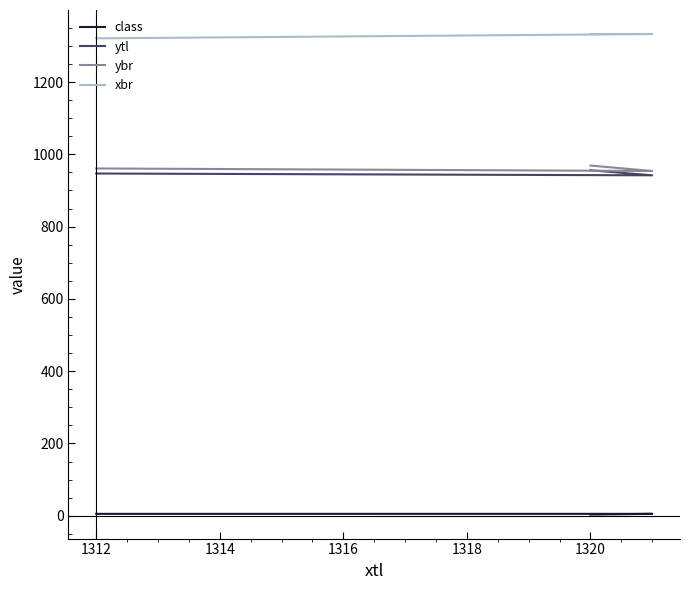

How many data points in ytl are less than 947?

1